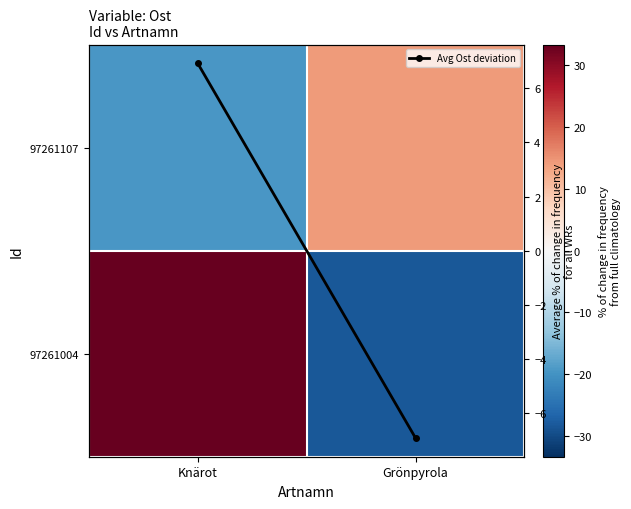

What is the minimum value for 97261004?

-28.1